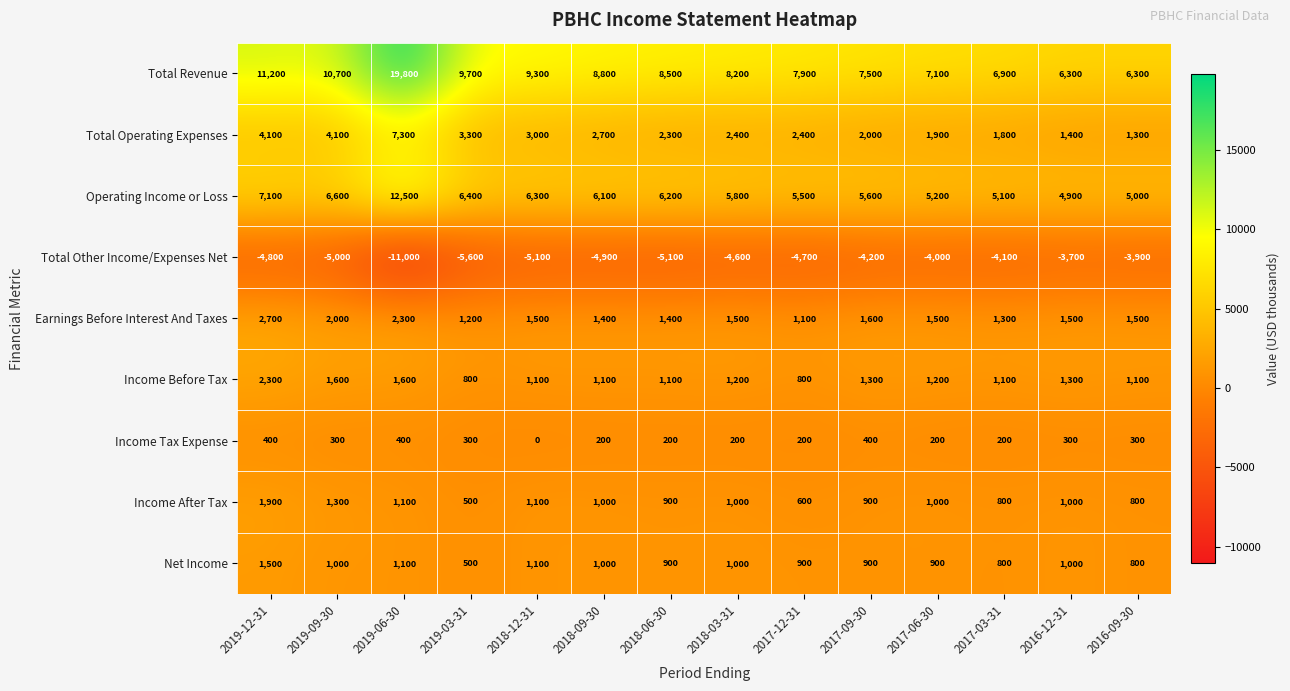

Rank the series by their maximum value, from highest to lowest.

Total Revenue, Operating Income or Loss, Total Operating Expenses, Earnings Before Interest And Taxes, Income Before Tax, Income After Tax, Net Income, Income Tax Expense, Total Other Income/Expenses Net